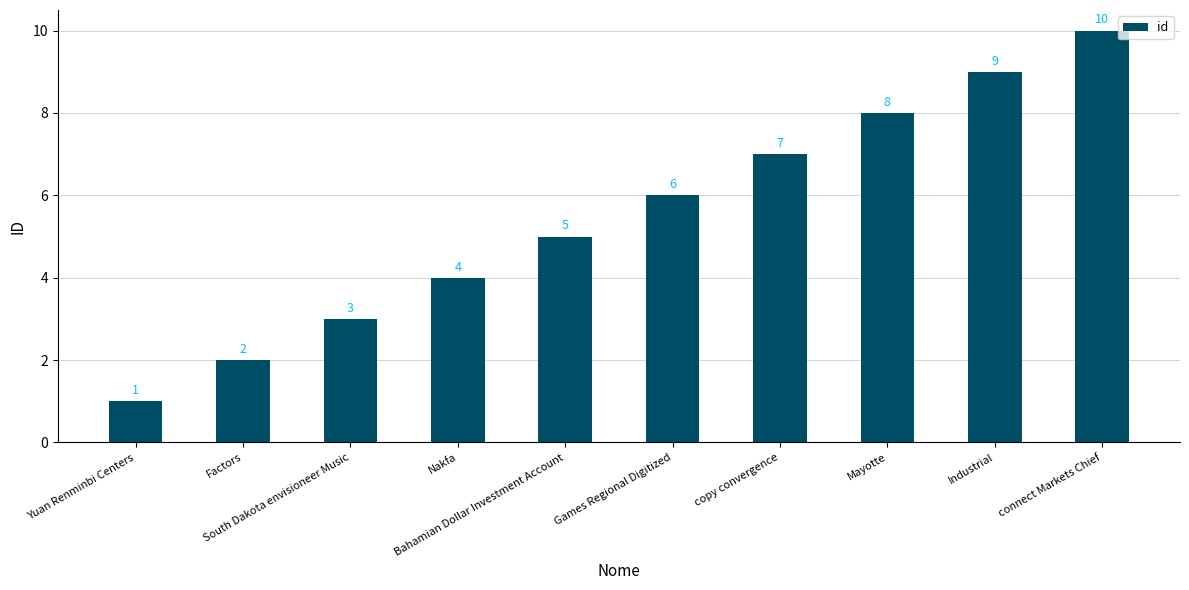

Approximately how many times larger is the value at Games Regional Digitized compared to copy convergence?

0.9